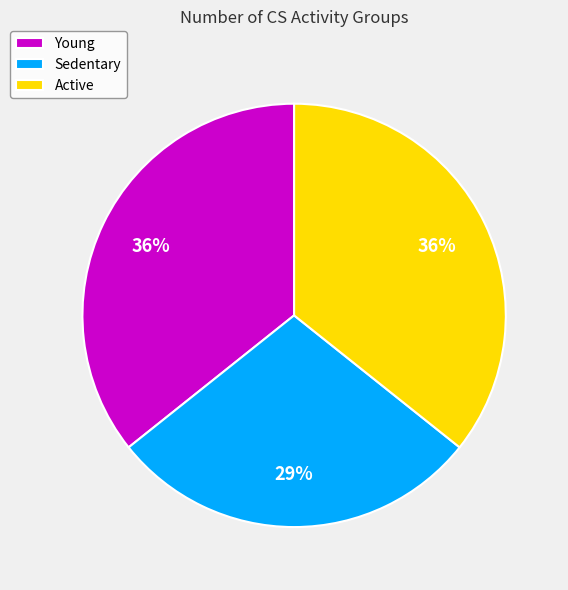

Is Sedentary the majority of the pie?

No